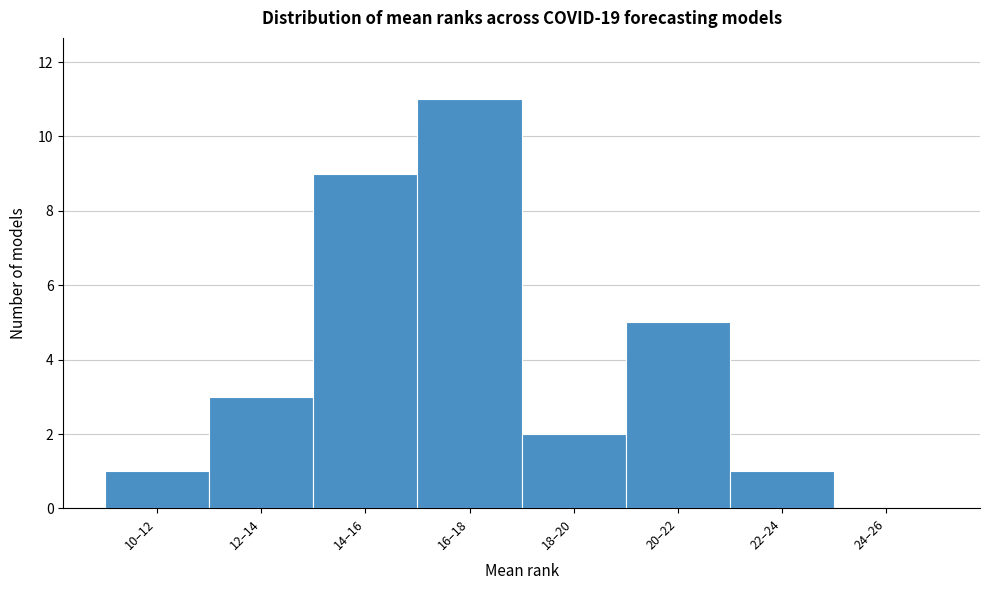

Reading right to left, extract all data points from this chart.

24–26=0	22–24=1	20–22=5	18–20=2	16–18=11	14–16=9	12–14=3	10–12=1